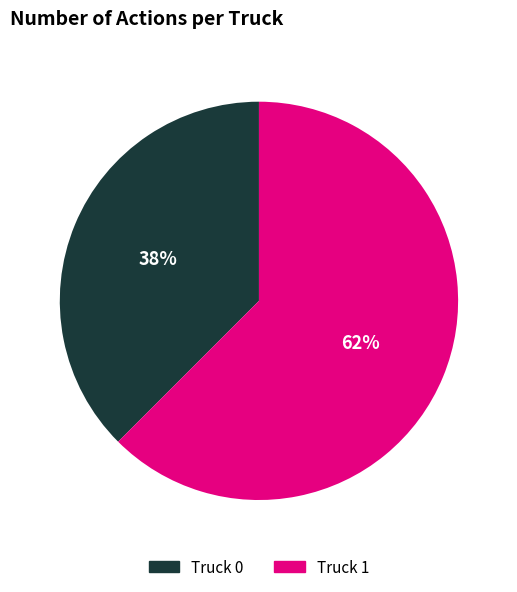

Count the number of slices in the pie.

2